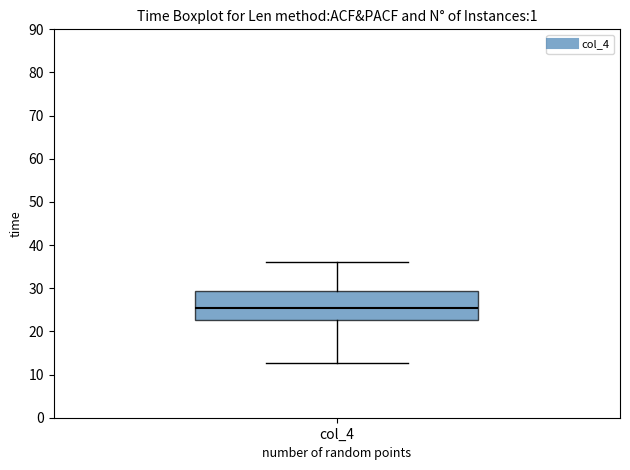

Transcribe this box plot: give where the median line is, the range the box spans, and where the two whiskers end, as read against the y-axis. The values are not printed on the chart, so give them approximately, as read against the axis.

median 25, box 23 to 29, whiskers 13 to 36